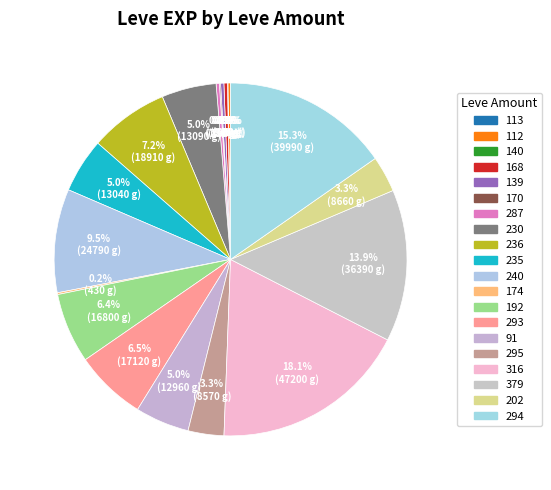

Between 240 and 192, which is larger?

240